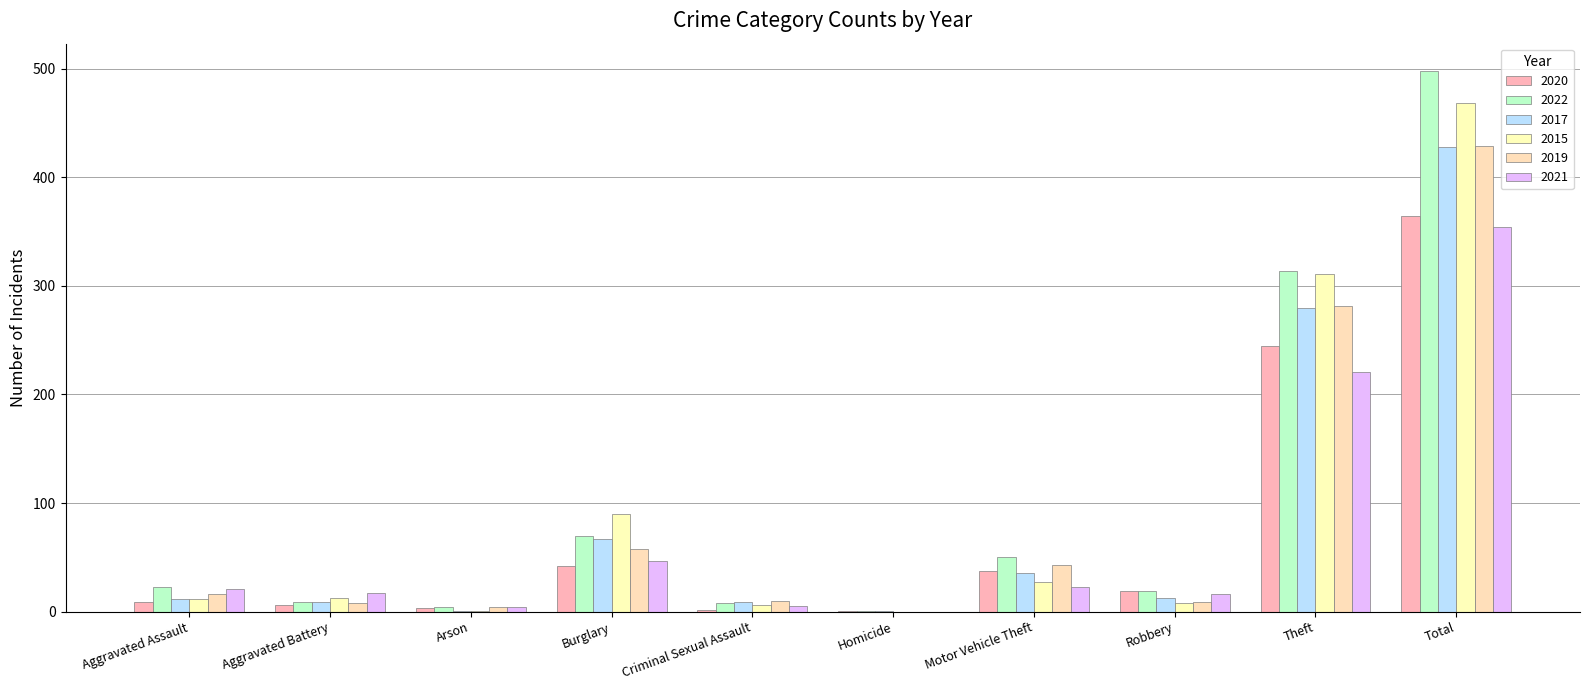

At which label is 2021 closest to 177?

Theft